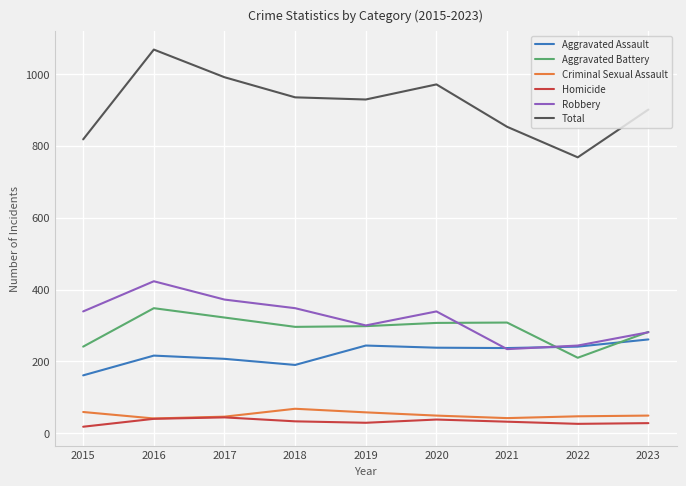

The value of Homicide at 2015 is 18. True or false?

True